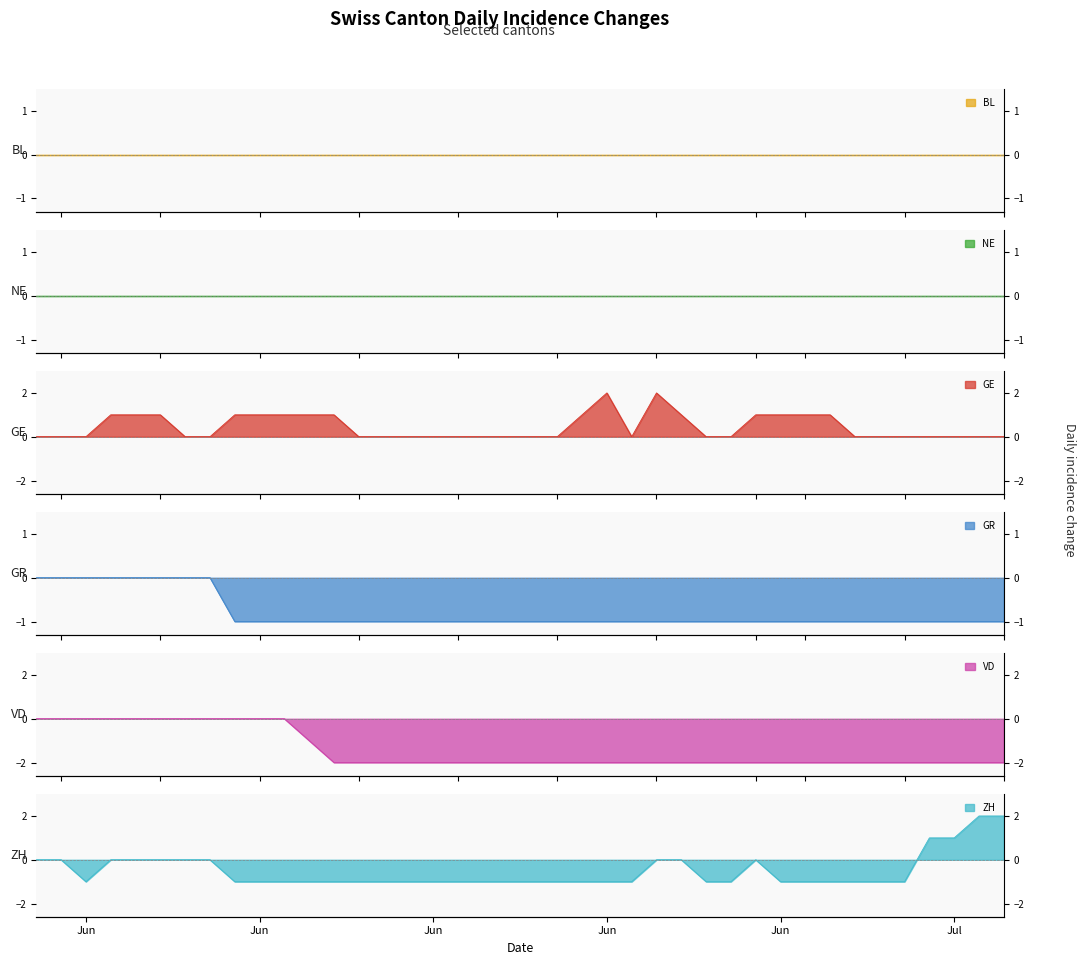

At which category does the chart reach its minimum across all series?

2020-06-12